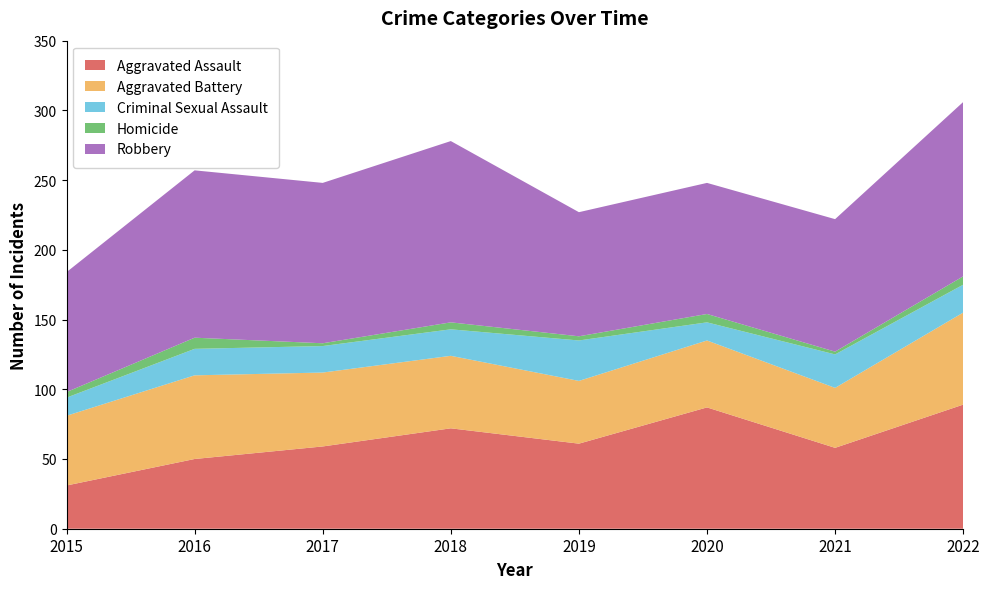

Reading right to left, transcribe all the data shown in this chart.

Aggravated Assault: 2022=89	2021=58	2020=87	2019=61	2018=72	2017=59	2016=50	2015=31
Aggravated Battery: 2022=66	2021=43	2020=48	2019=45	2018=52	2017=53	2016=60	2015=50
Criminal Sexual Assault: 2022=20	2021=24	2020=13	2019=29	2018=19	2017=19	2016=19	2015=13
Homicide: 2022=6	2021=2	2020=6	2019=3	2018=5	2017=2	2016=8	2015=4
Robbery: 2022=125	2021=95	2020=94	2019=89	2018=130	2017=115	2016=120	2015=86